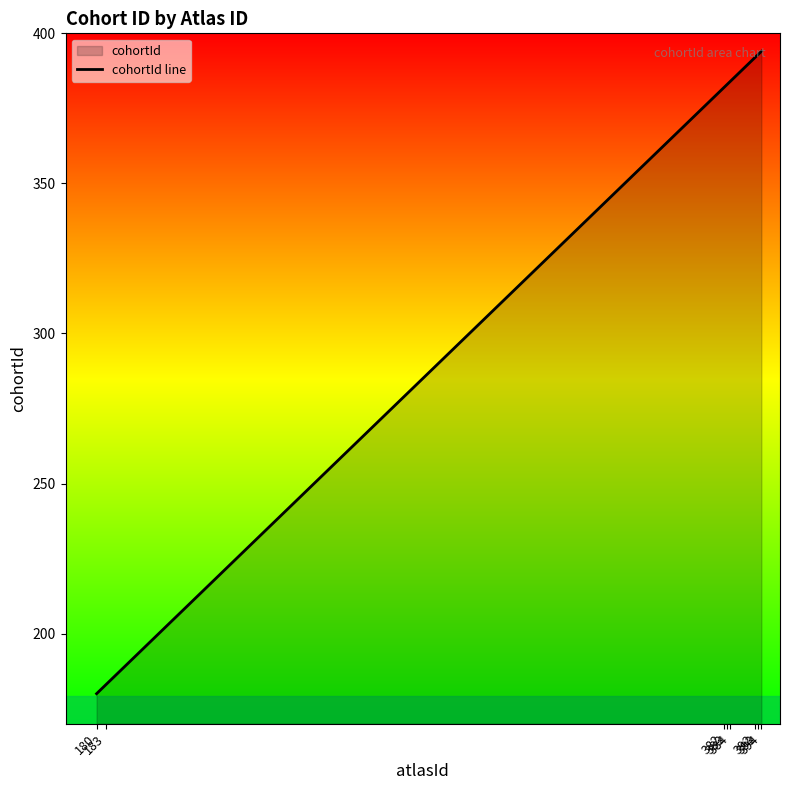

Reading right to left, extract all data points from this chart.

394	393	392	384	383	382	183	180